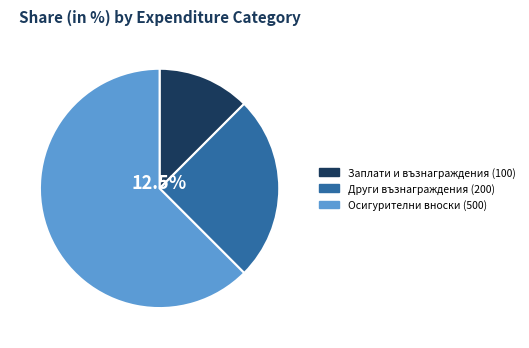

Which slice represents more than half of the pie?

Осигурителни вноски (500)